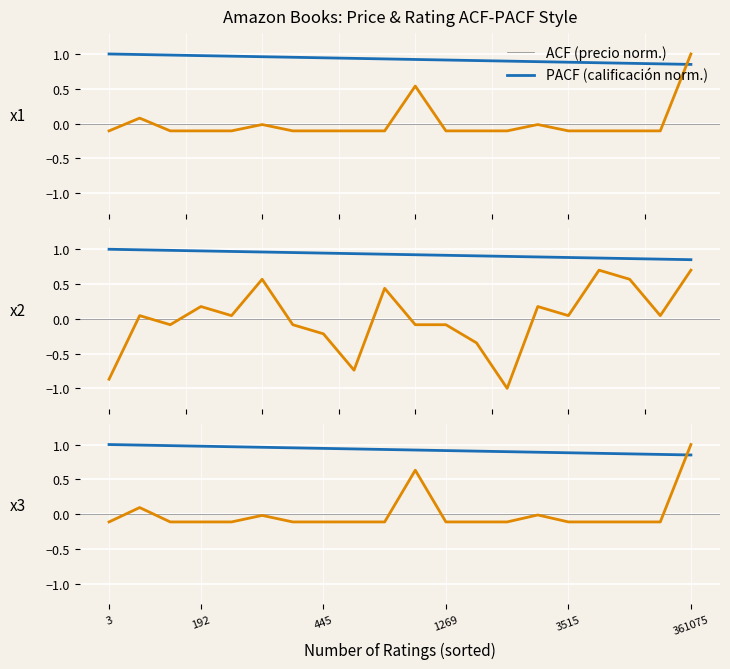

How many lines are shown in the chart?

2